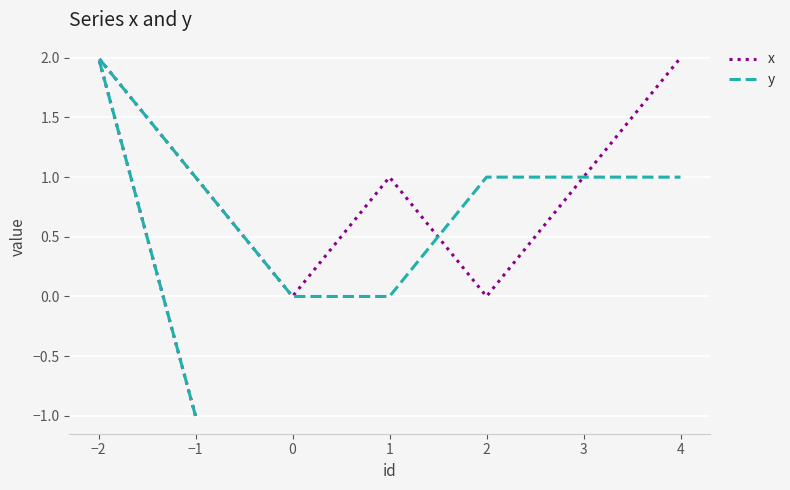

True or false: y and x cross at least once.

True